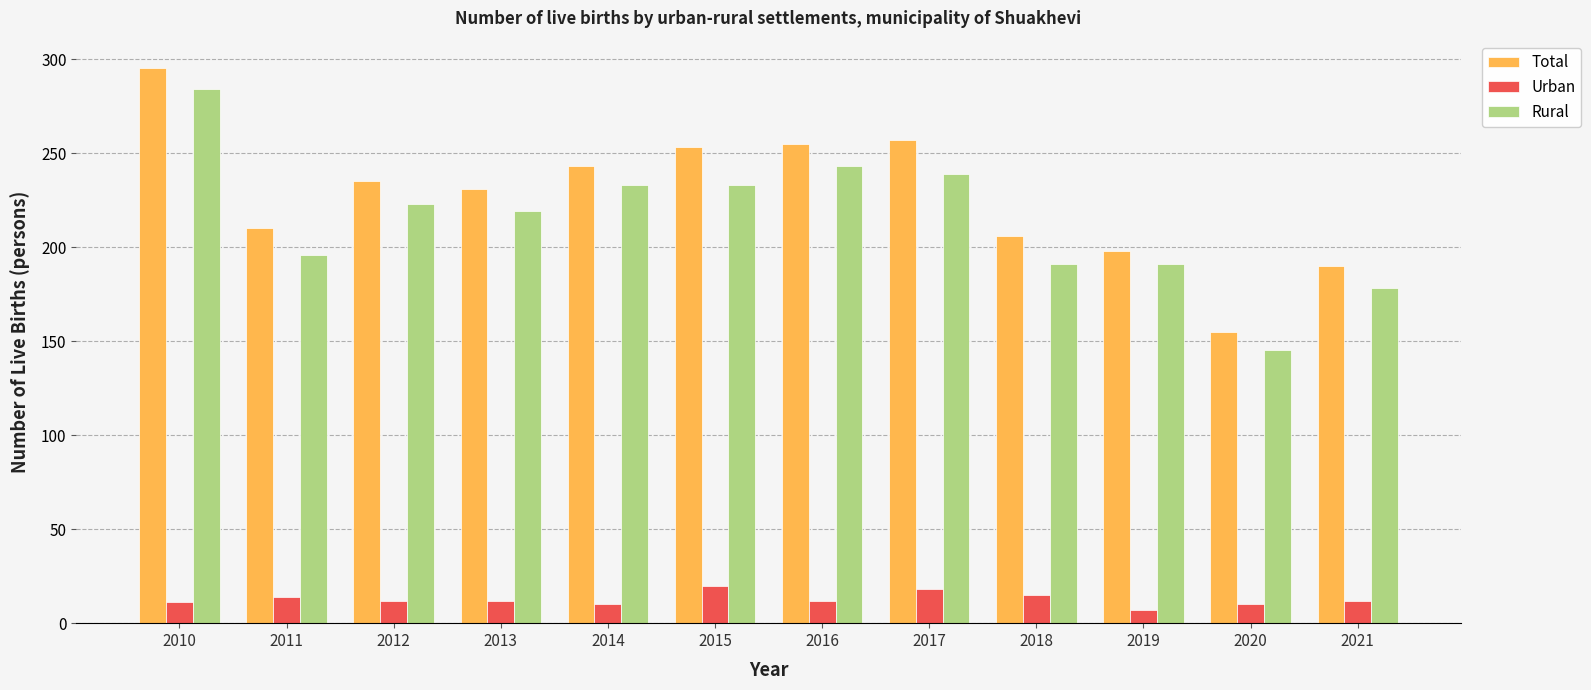

What is the difference between the maximum and minimum values in the Rural series?

139